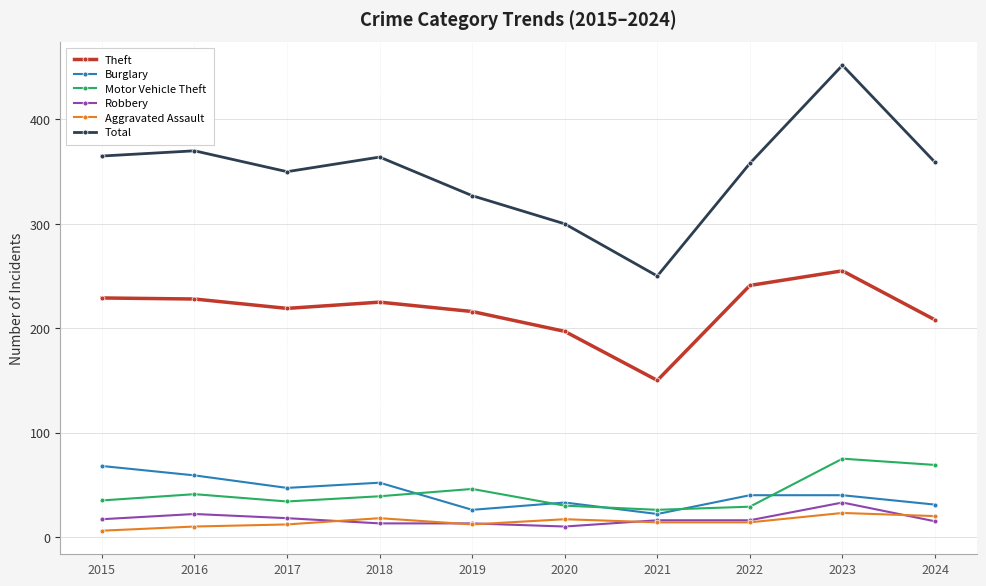

The value of Motor Vehicle Theft at 2017 is 59. True or false?

False